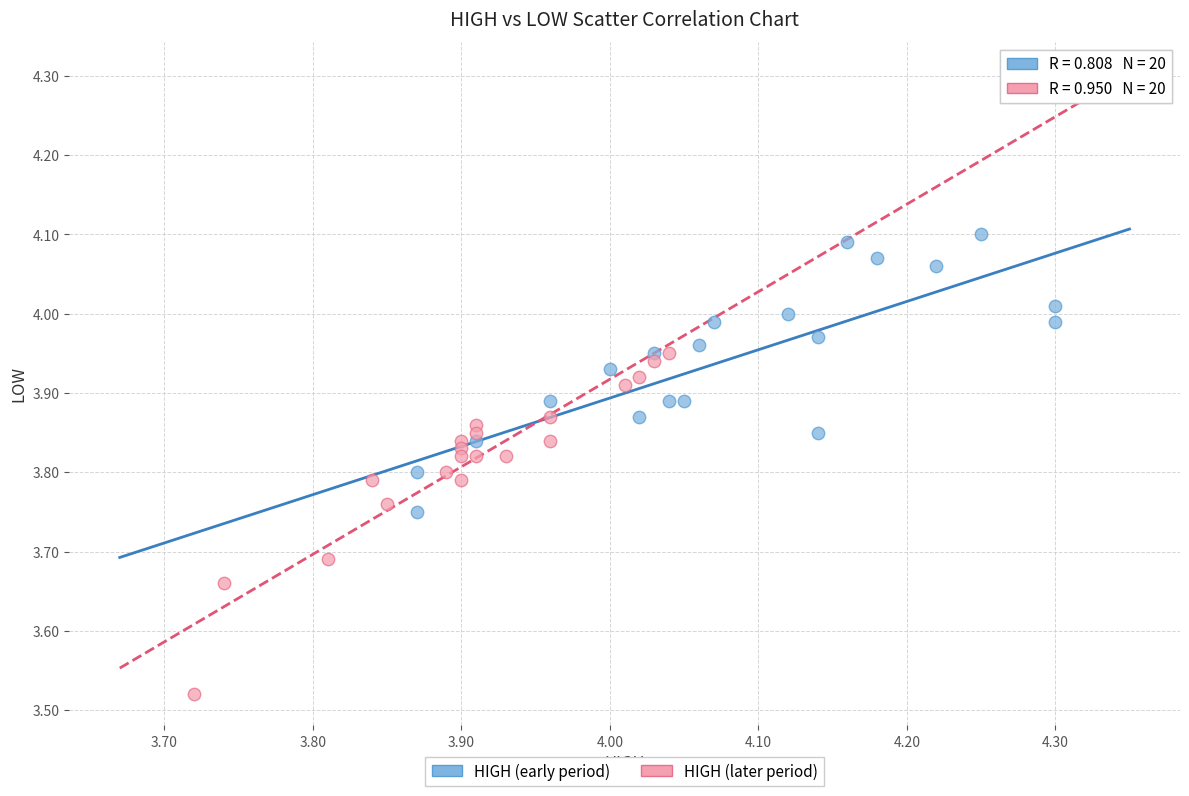

Which series has the largest Y range (max minus min)?

HIGH (later period)